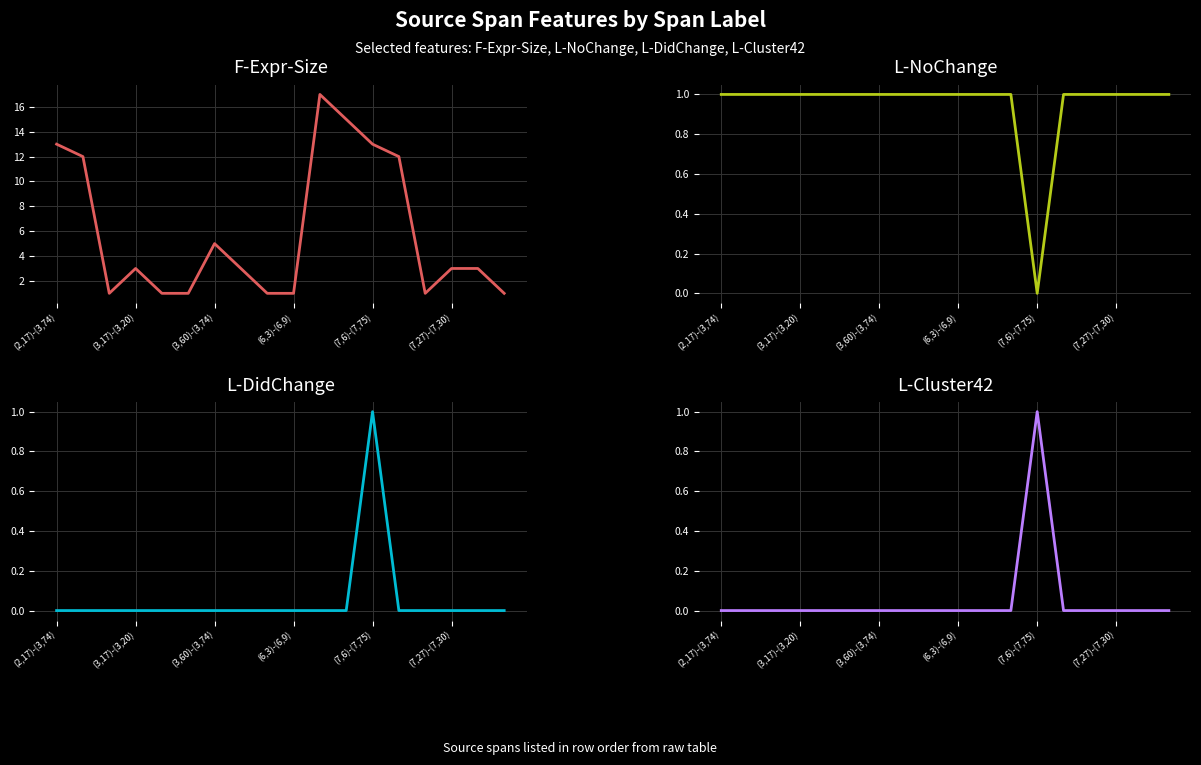

The L-Cluster42 series shows 0 at 13. True or false?

True